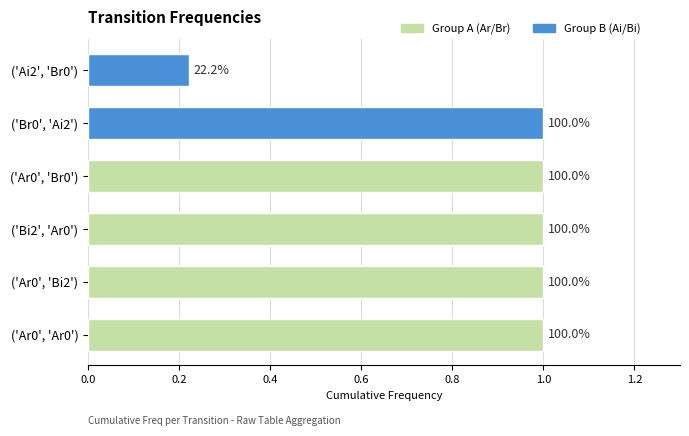

How many bars are there in total?

6